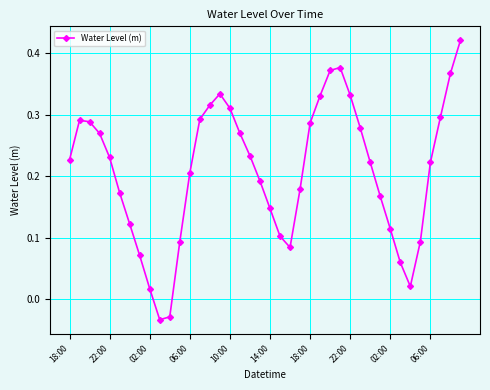

How many interior local valleys (lower than both neighbors) does the data have?

3